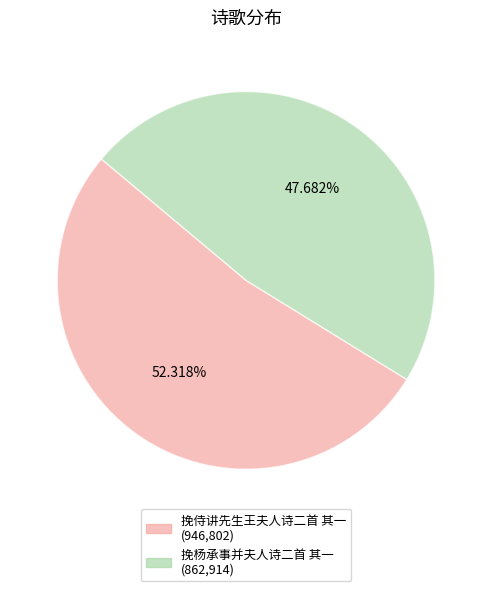

To the nearest percent, what is the difference between the 挽杨承事并夫人诗二首 其一 and 挽侍讲先生王夫人诗二首 其一 slice percentages?

5%